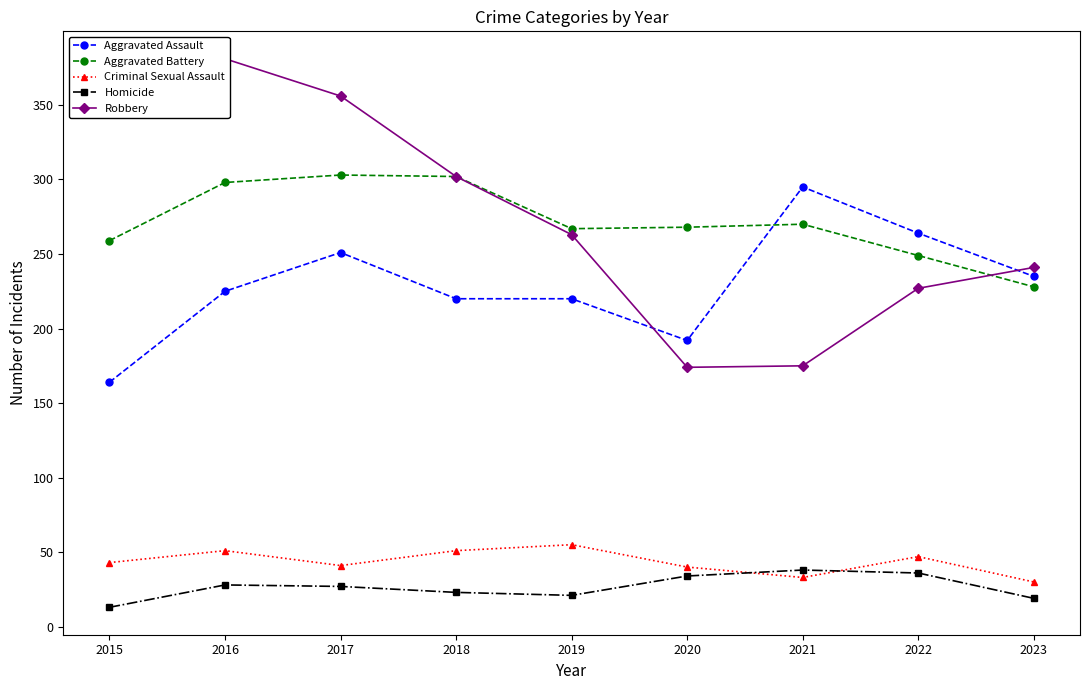

How many interior local valleys does the Robbery series have?

1